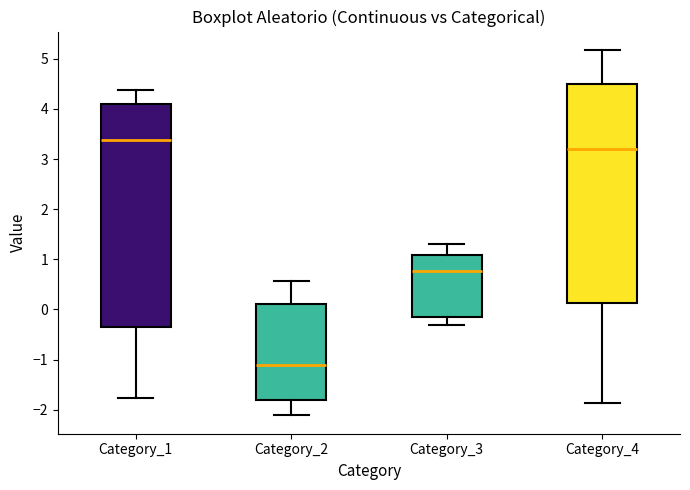

Which box's median line is the lowest?

Category_2